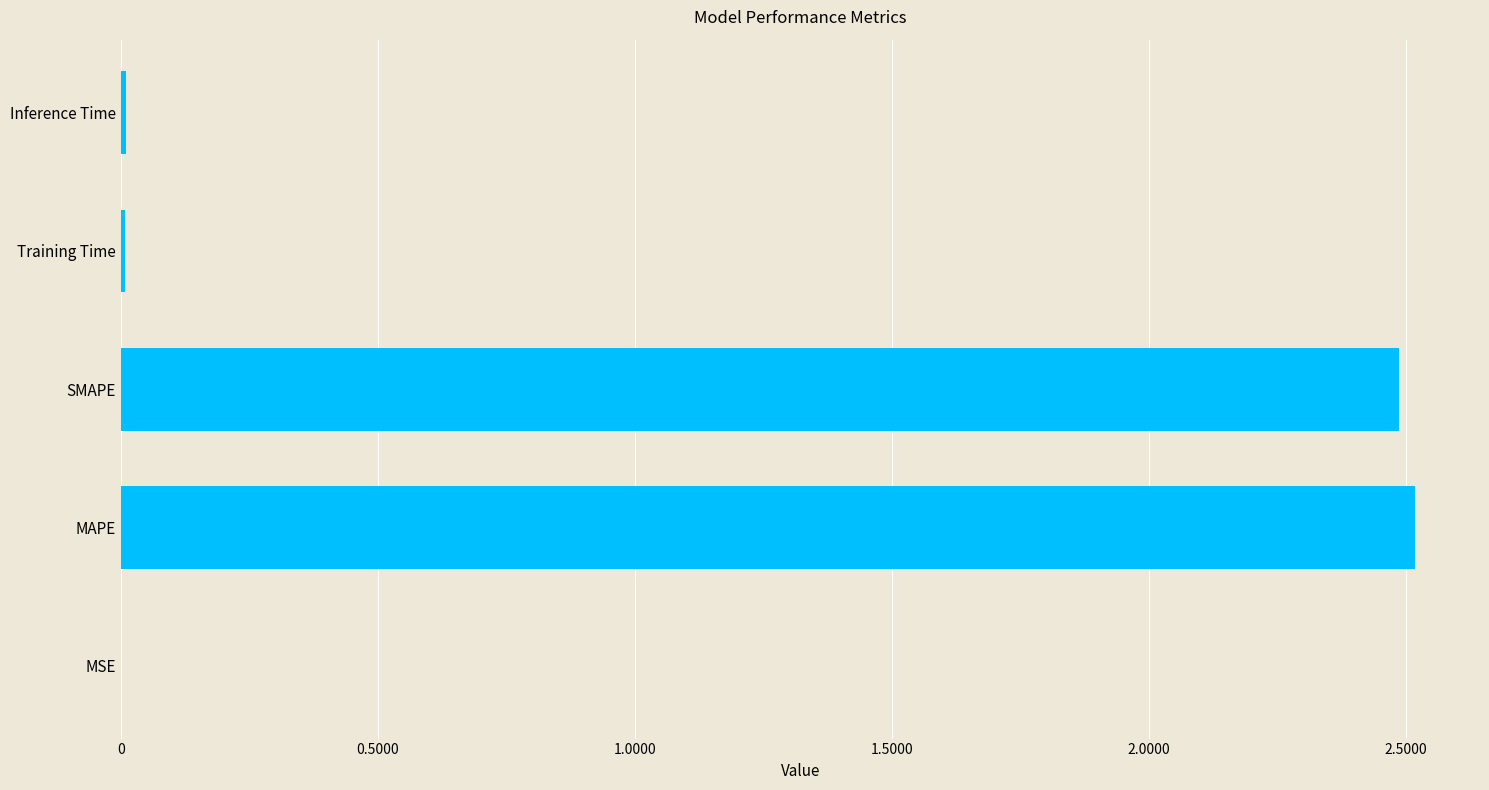

True or false: the data shows 0.0 at Training Time.

True